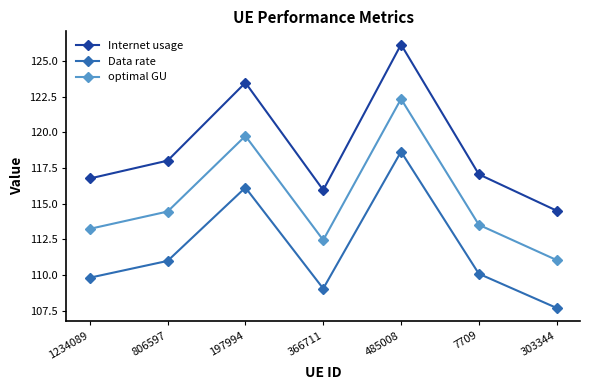

What is the difference between the maximum and minimum values in the Data rate series?

10.9